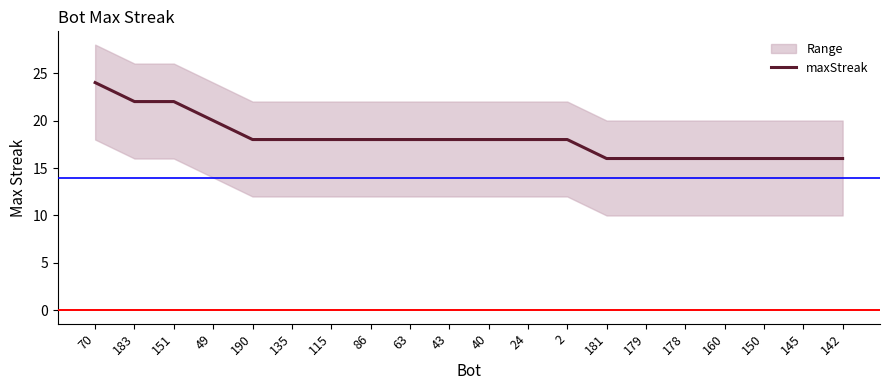

Rank the categories by value from lowest to highest.

181, 179, 178, 160, 150, 145, 142, 190, 135, 115, 86, 63, 43, 40, 24, 2, 49, 183, 151, 70